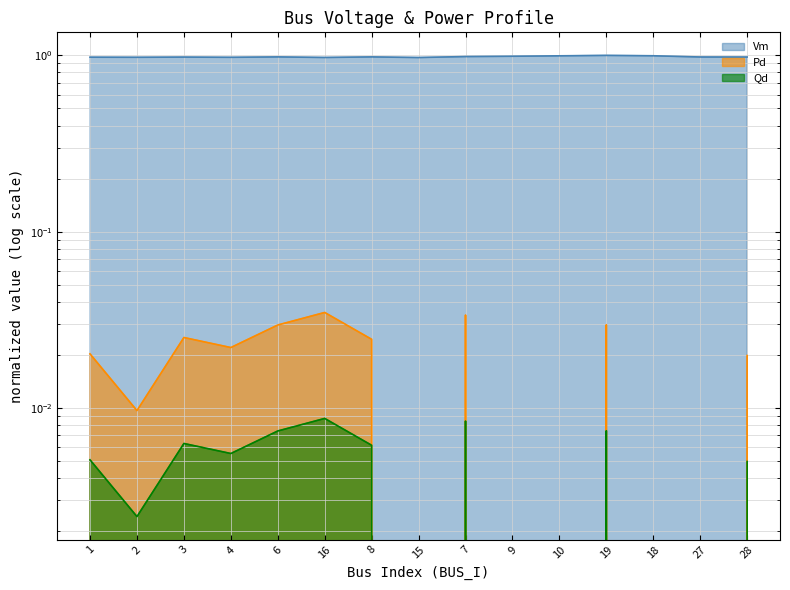

Which label corresponds to the smallest value in the chart?

15